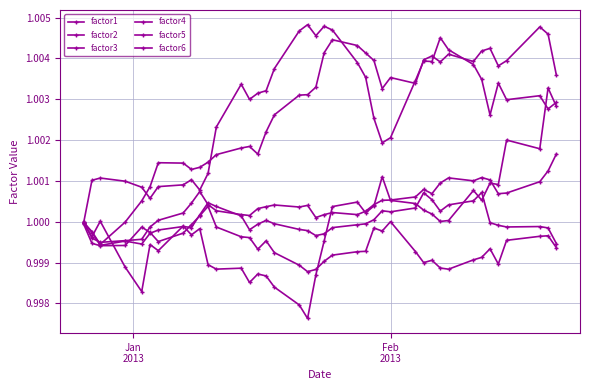

Does the chart have visible grid lines?

Yes